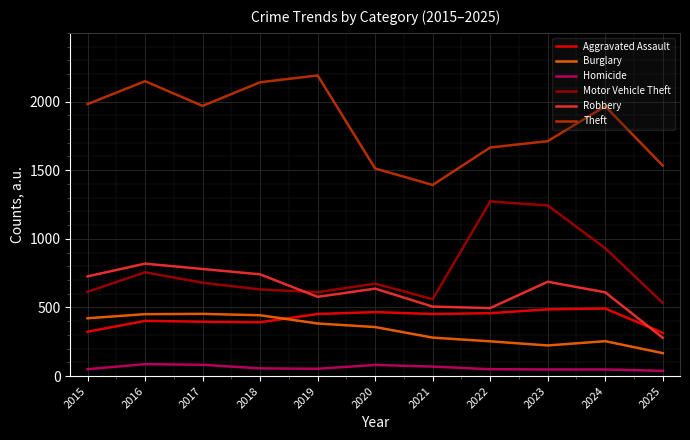

What value does the Theft series have at 2018, to the nearest 10?

2140